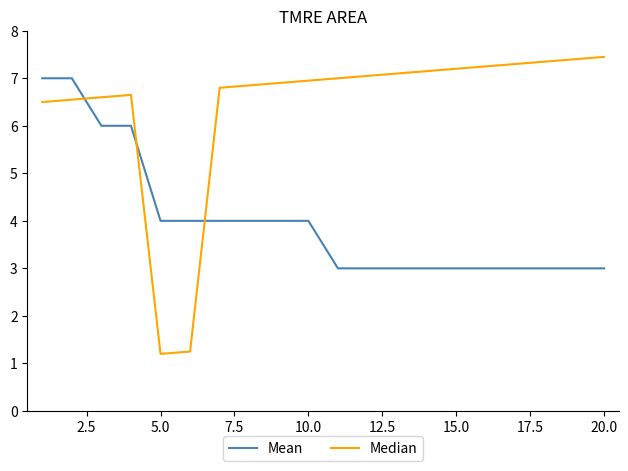

Which series has the largest range (max minus min)?

Median